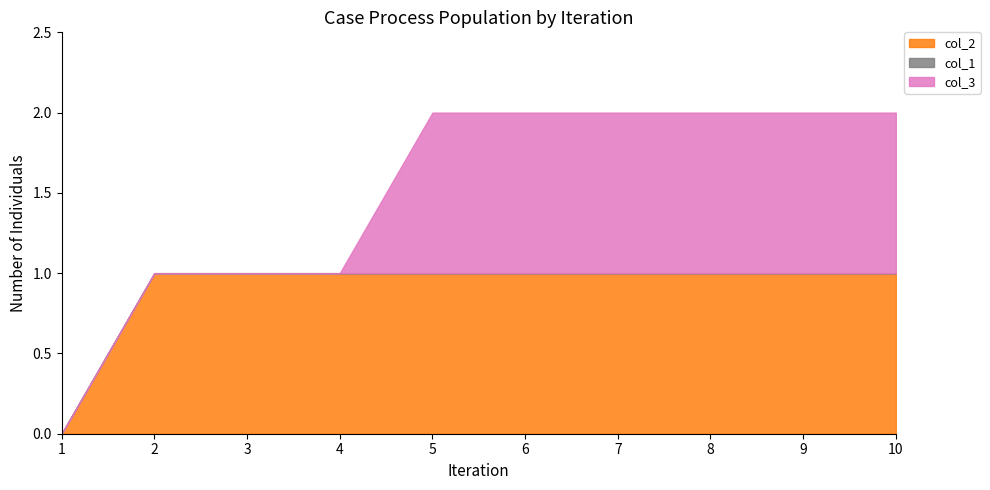

At 6, list the series in order from largest to smallest.

col_2, col_3, col_1